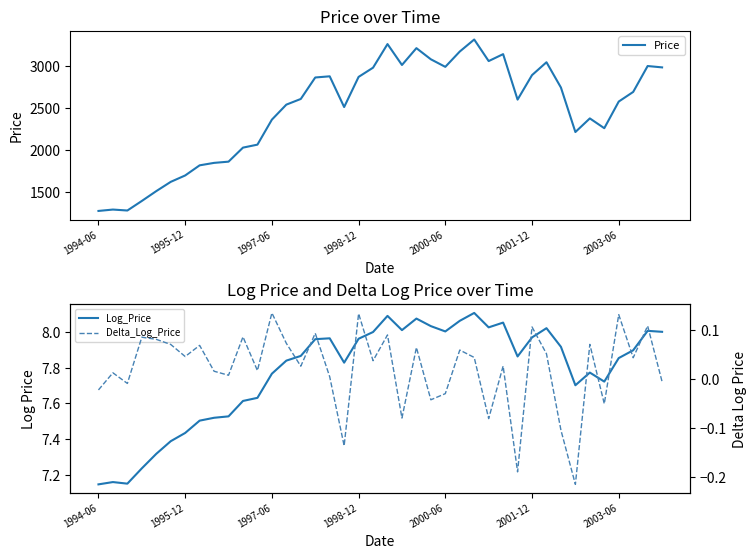

What are all the series names shown in the legend?

Price, Log_Price, Delta_Log_Price